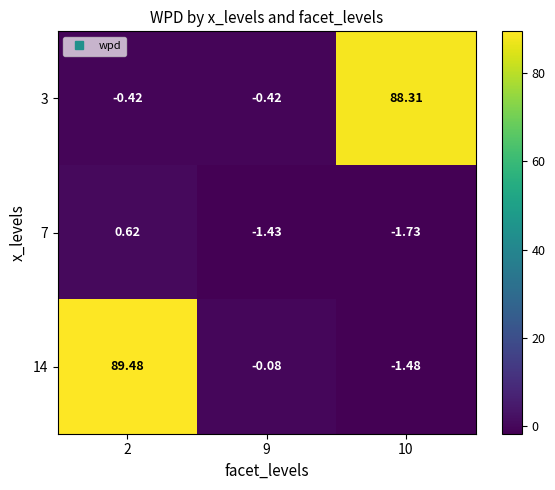

At which category does the chart reach its peak across all series?

2